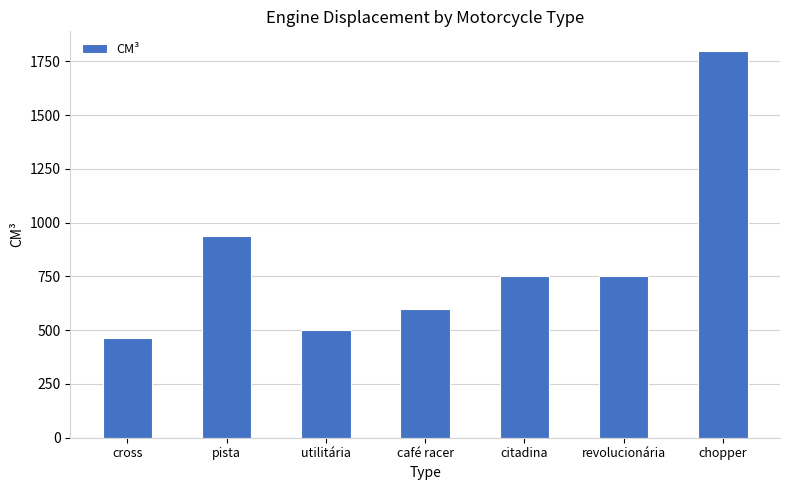

What is the average value?

829